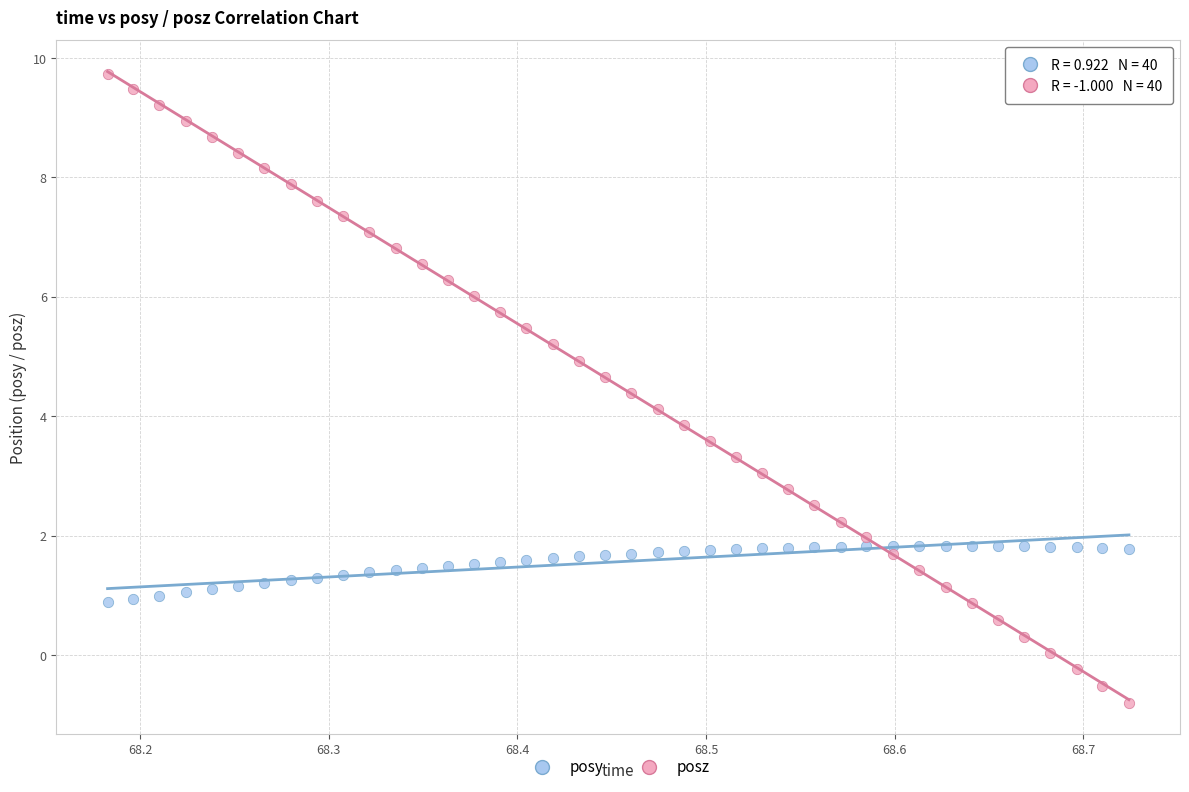

What are all the series names shown in the legend?

posy, posz